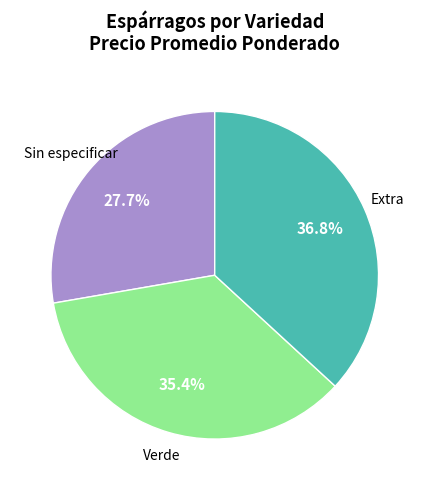

Is there a majority slice in this chart?

No